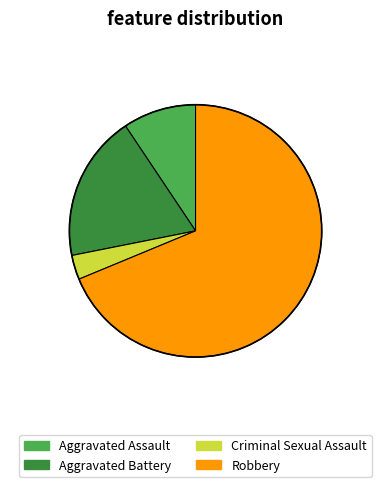

Which has a higher value, Robbery or Criminal Sexual Assault?

Robbery